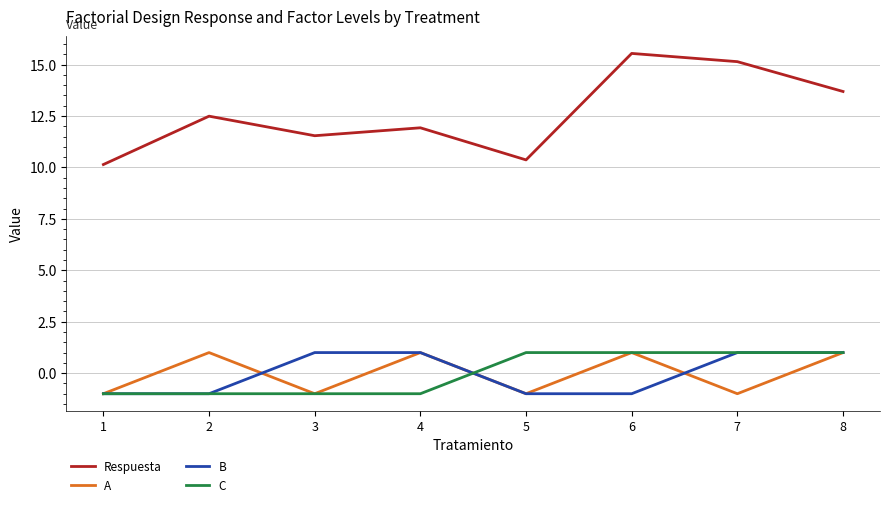

Between 4 and 7, which series saw the biggest shift?

Respuesta